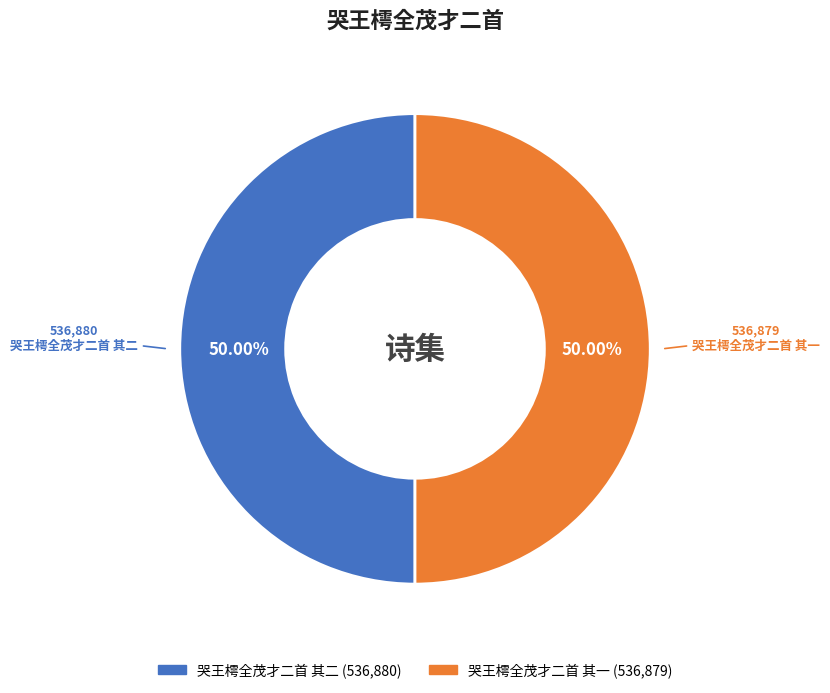

What percentage do 哭王樗全茂才二首 其一 and 哭王樗全茂才二首 其二 together represent?

100.0%